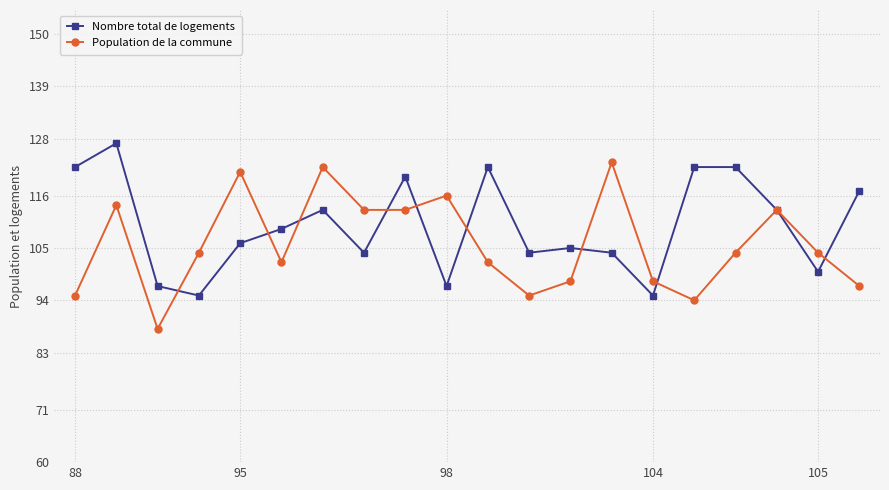

Does the chart display data point markers on the line(s)?

Yes